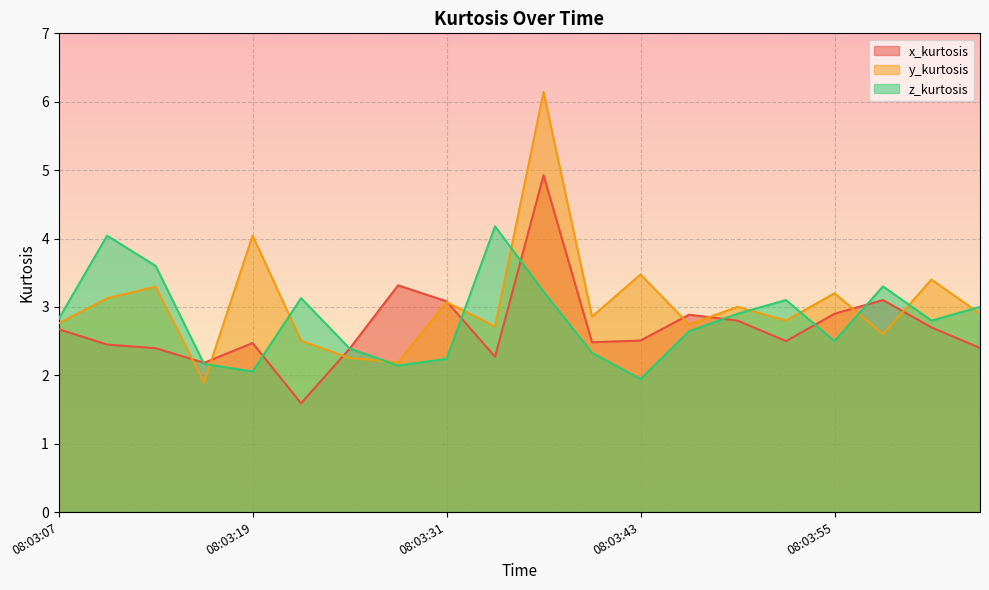

Count the number of data series in this chart.

3